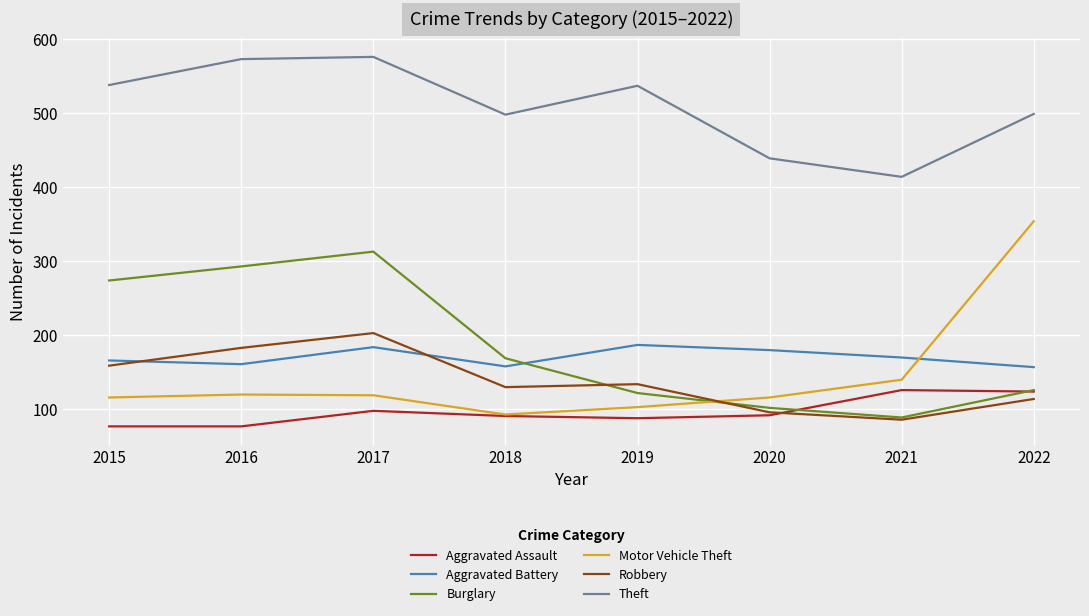

Between 2015 and 2022, which series saw the biggest shift?

Motor Vehicle Theft